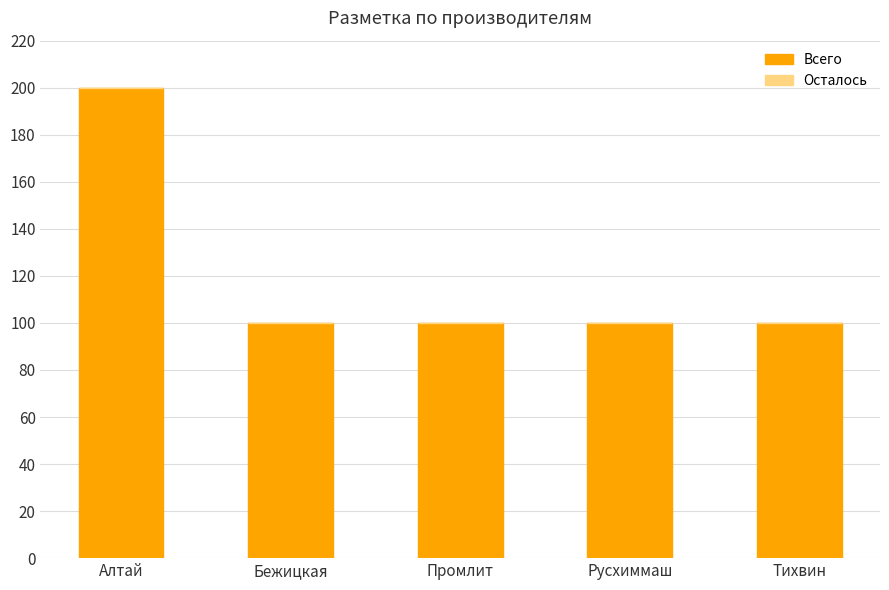

What is the greatest value displayed?

200